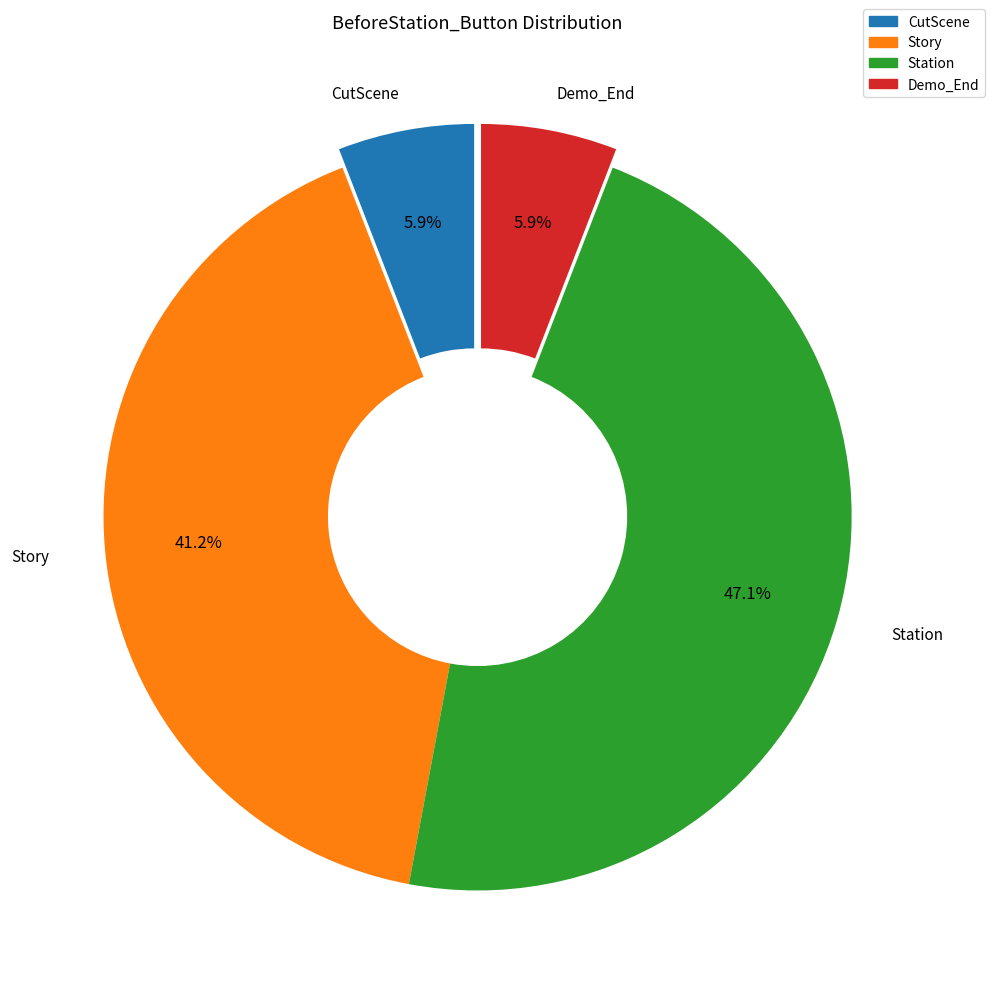

Which has a higher value, Station or CutScene?

Station